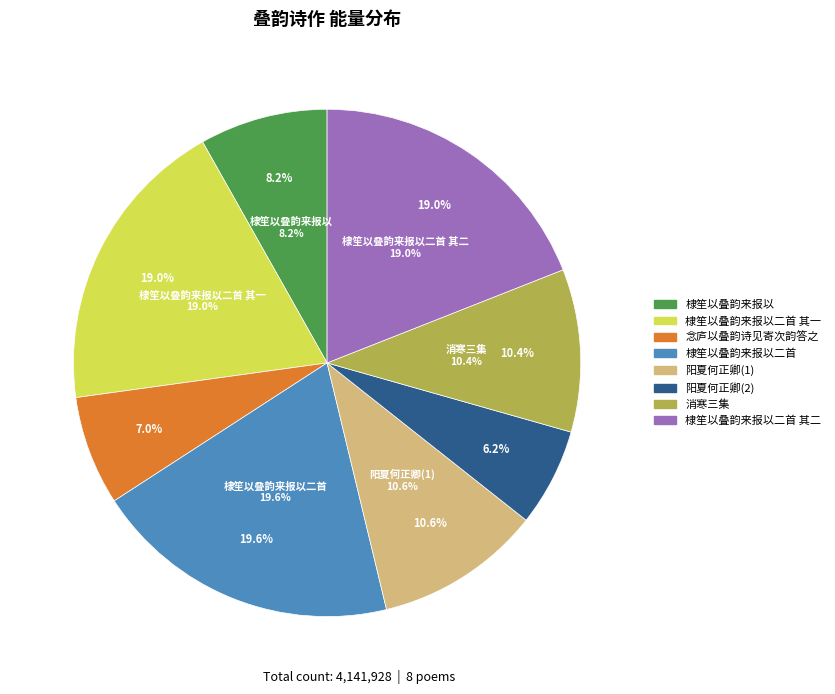

Rank the categories by value from lowest to highest.

阳夏何正卿作叠语四句未成章予复以叠语寄之凡四变文, 念庐以叠韵诗见寄次韵答之, 棣笙以叠韵来报以, 消寒三集伯夔以叠和蒿叟韵相示次均并呈逊初瓶斋梅泉, 阳夏何正卿作叠语四句未成章予复以叠语寄之凡四变文, 棣笙以叠韵来报以二首 其一, 棣笙以叠韵来报以二首 其二, 棣笙以叠韵来报以二首